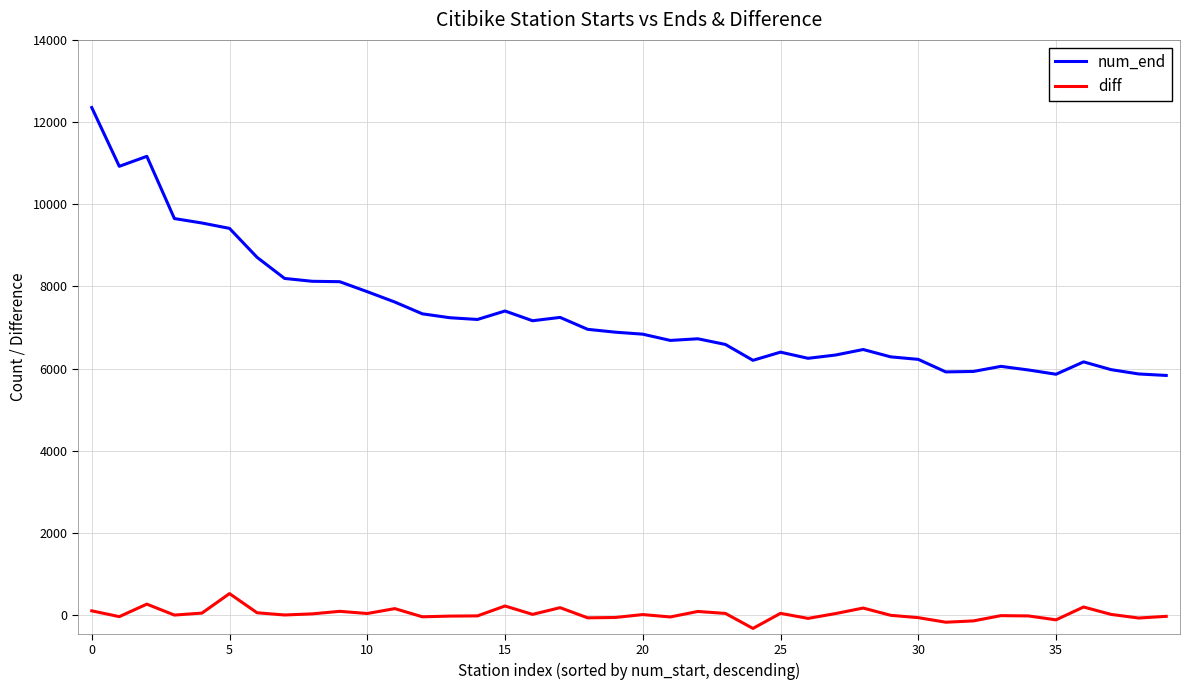

Which series has the widest spread of values?

num_end